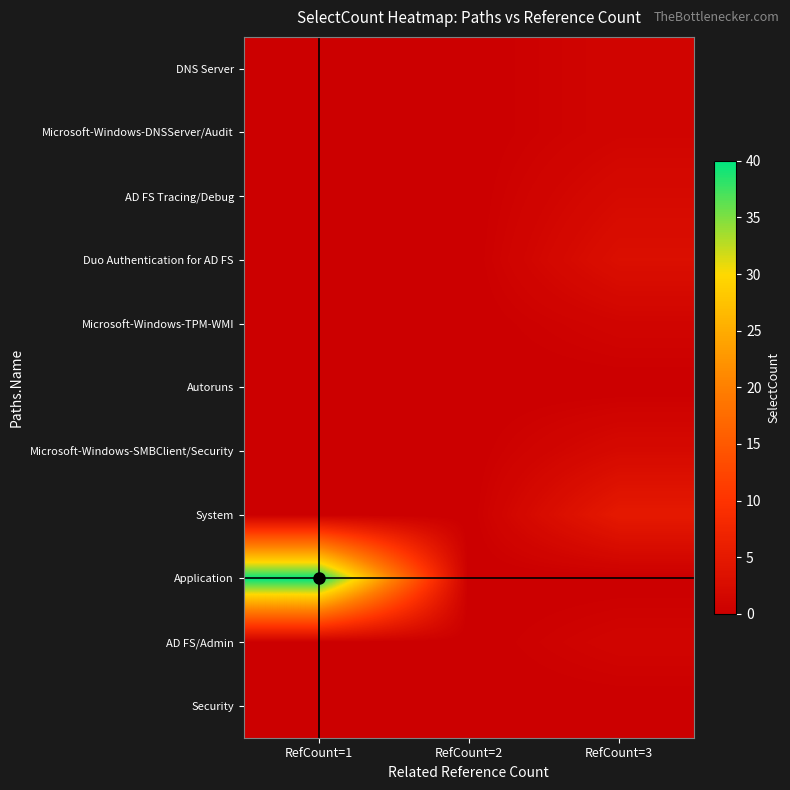

Which series has the widest spread of values?

Application